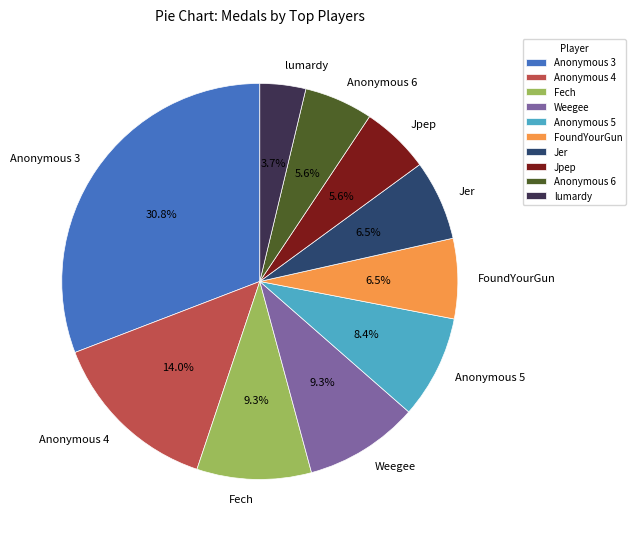

What is the total percentage of Anonymous 3 and Fech?

40.2%